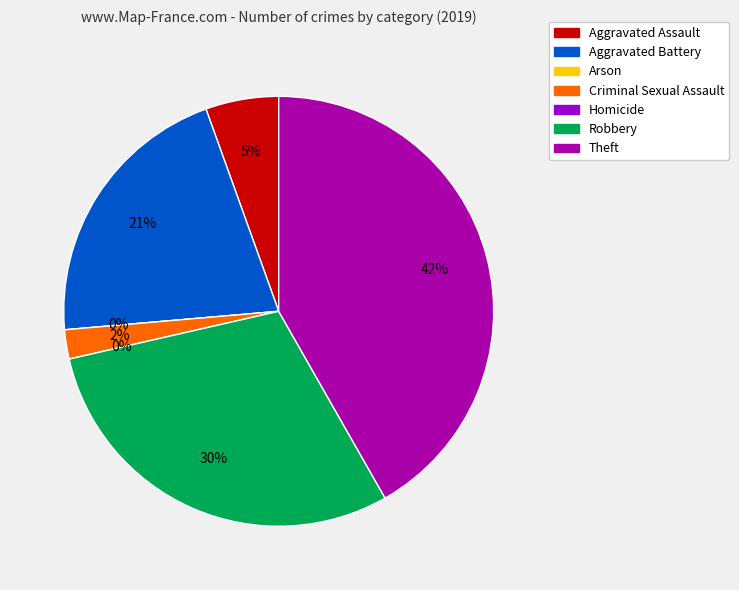

To the nearest percent, what portion does Criminal Sexual Assault represent?

2%